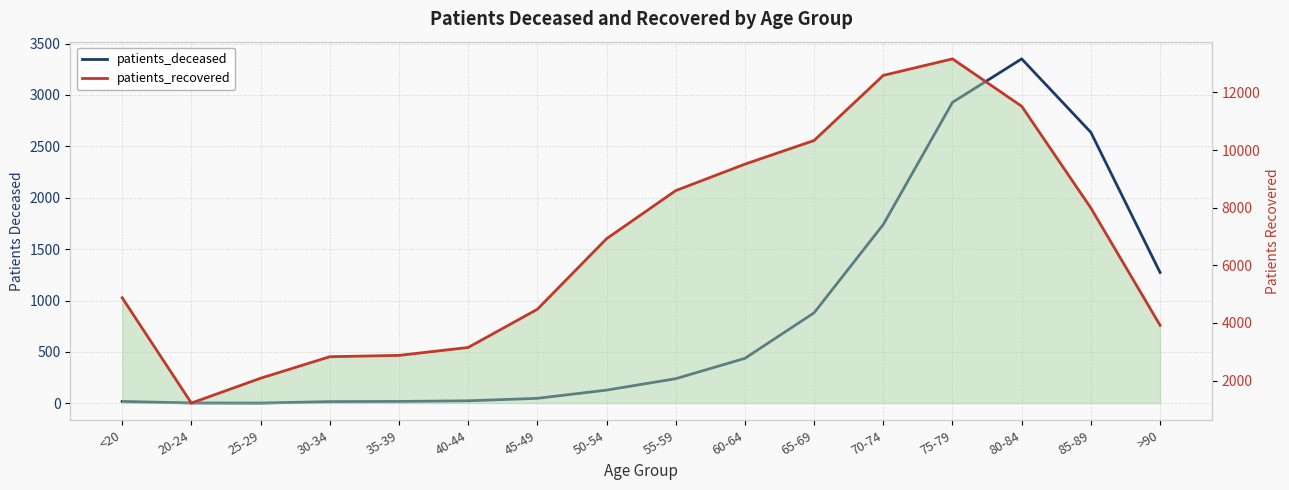

True or false: patients_recovered and patients_deceased cross at least once.

False